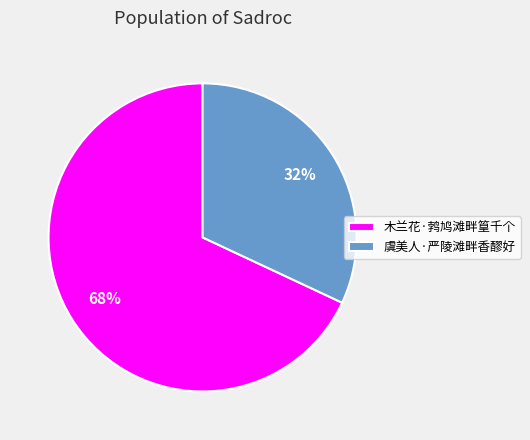

Is the sum of 虞美人·严陵滩畔香醪好 and 木兰花·鹁鸠滩畔篁千个 greater than half?

Yes